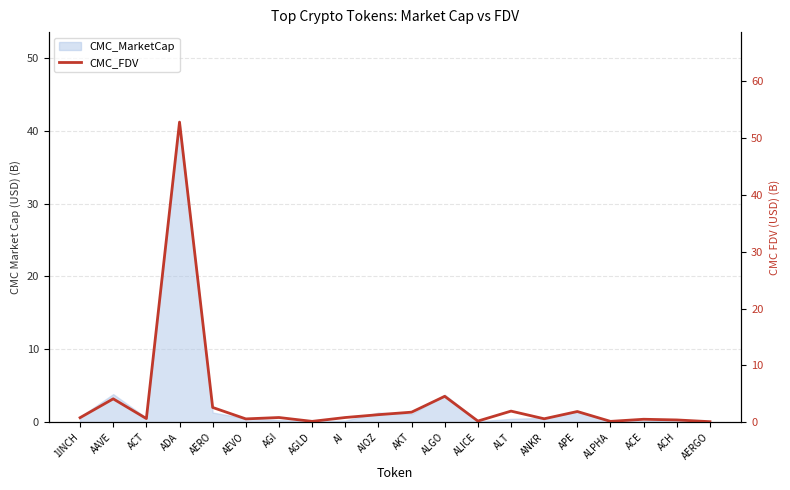

How many categories are shown in the chart?

20